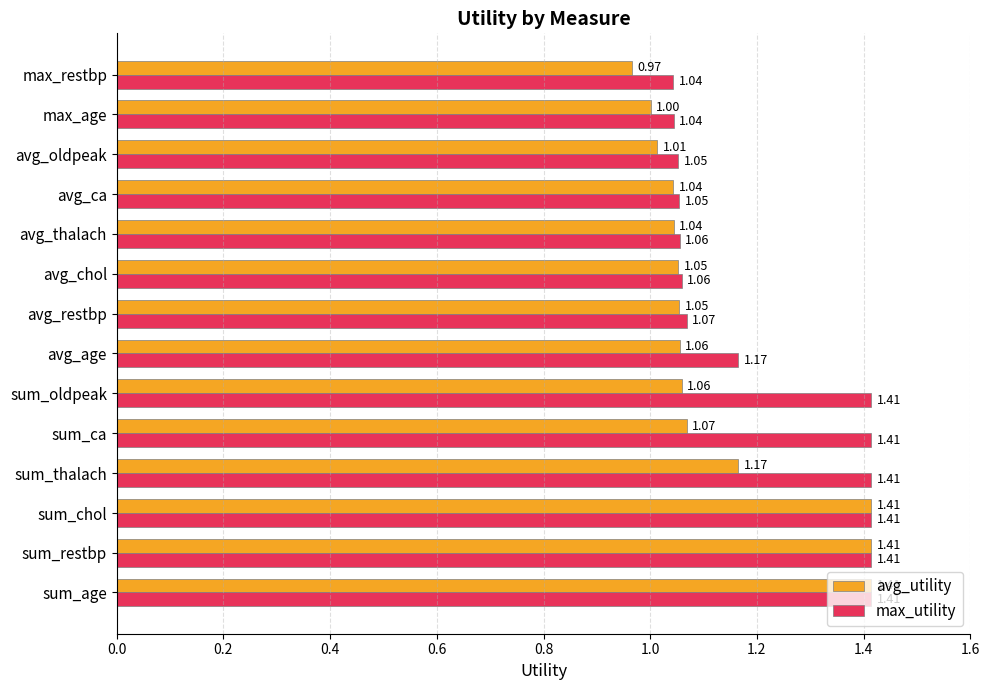

Rank the series by their average value, from lowest to highest.

avg_utility, max_utility